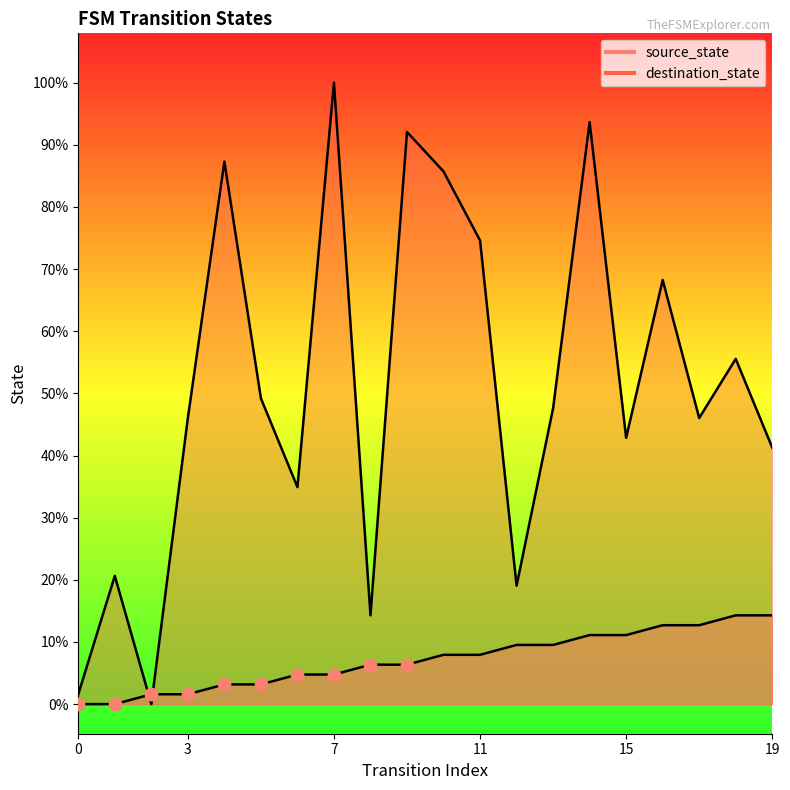

Which series has the largest Y range (max minus min)?

destination_state